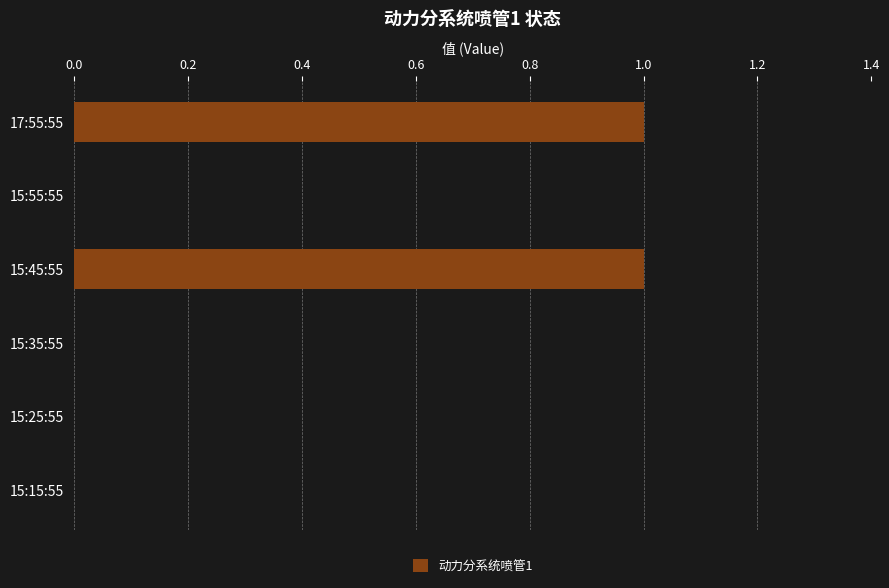

Count the number of data series in this chart.

1